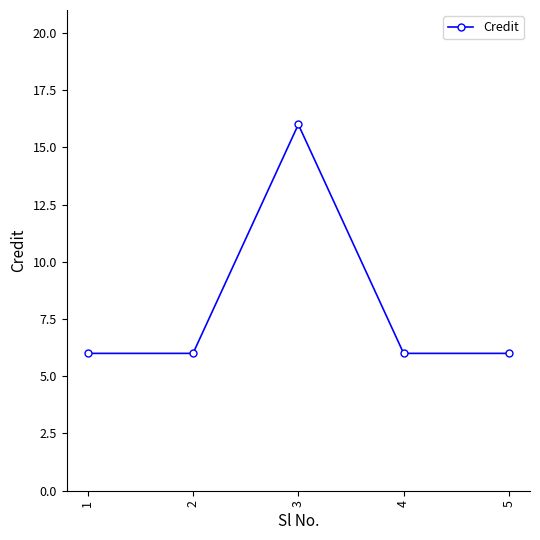

What is the ratio of the value at 5 to the value at 2?

1.0